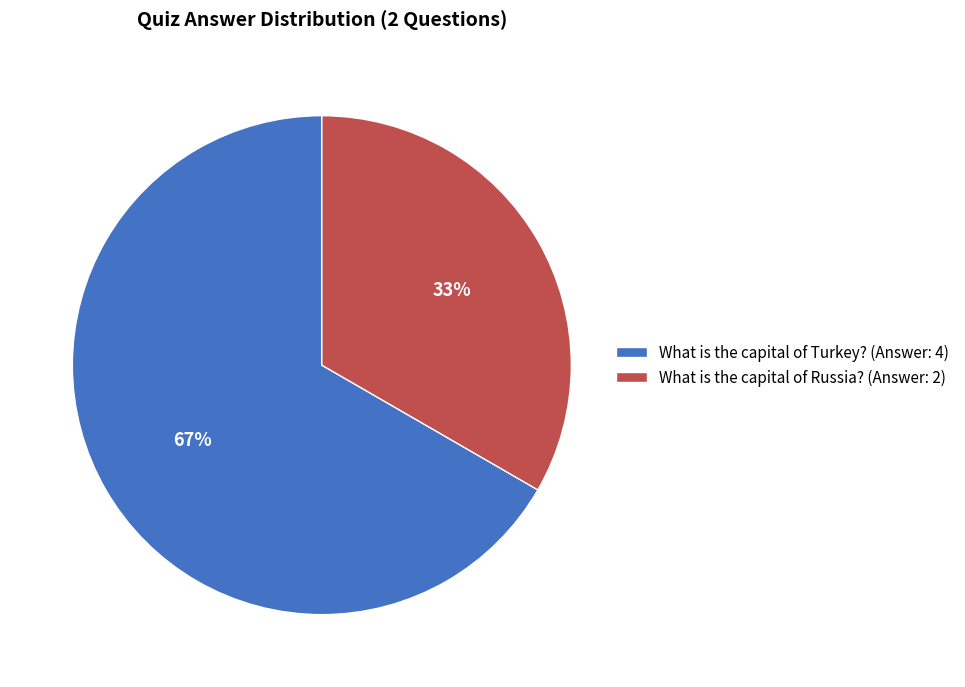

Combined, do What is the capital of Russia? and What is the capital of Turkey? account for over 50%?

Yes